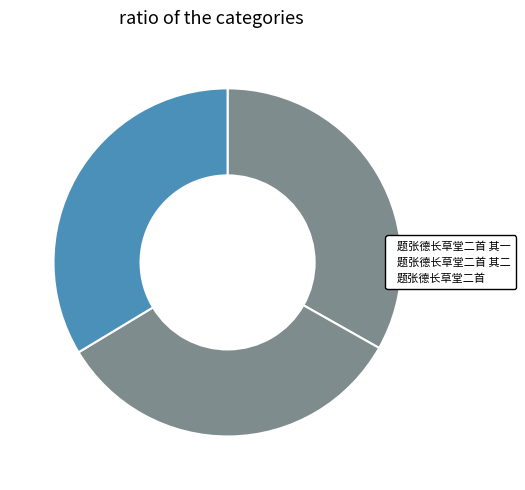

How many segments does this pie chart have?

3